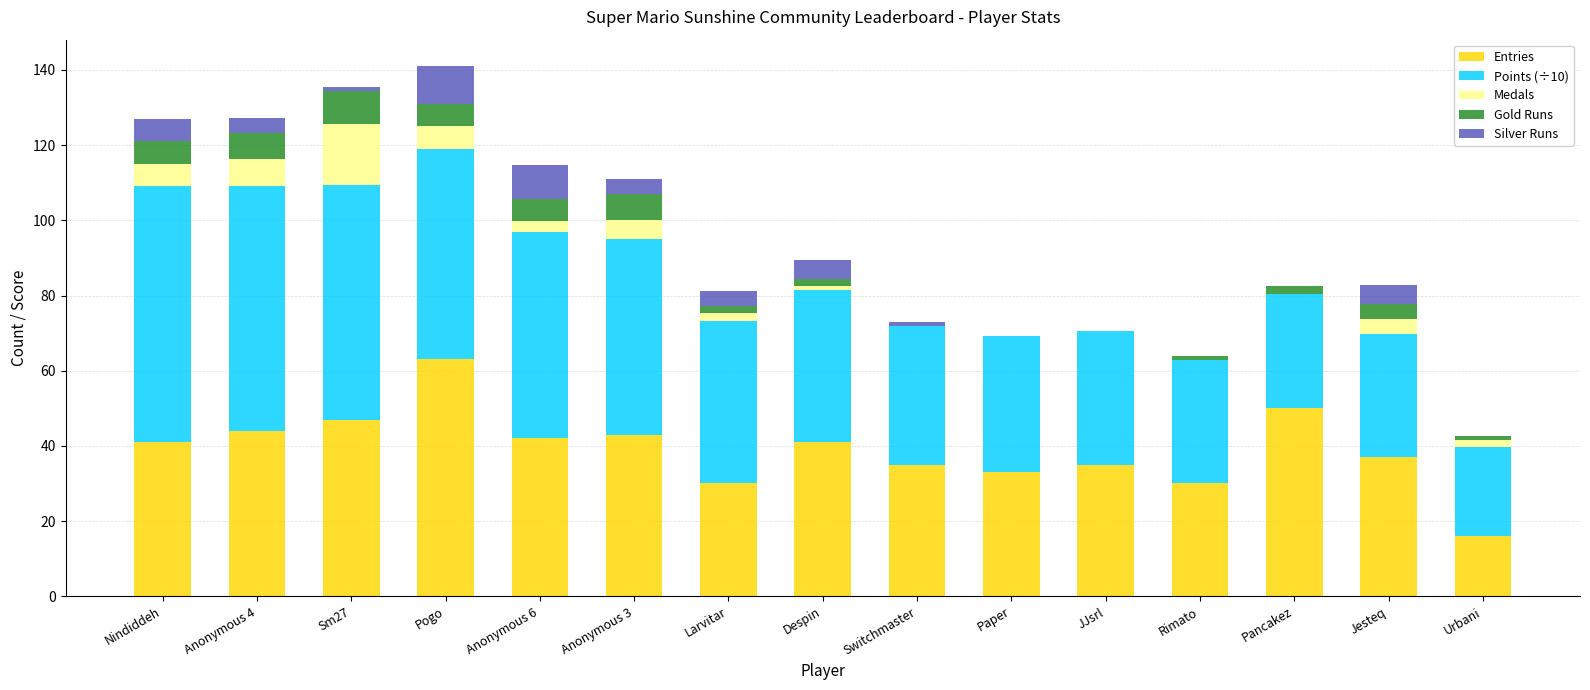

The value of Entries at Anonymous 3 is 17.5. True or false?

False